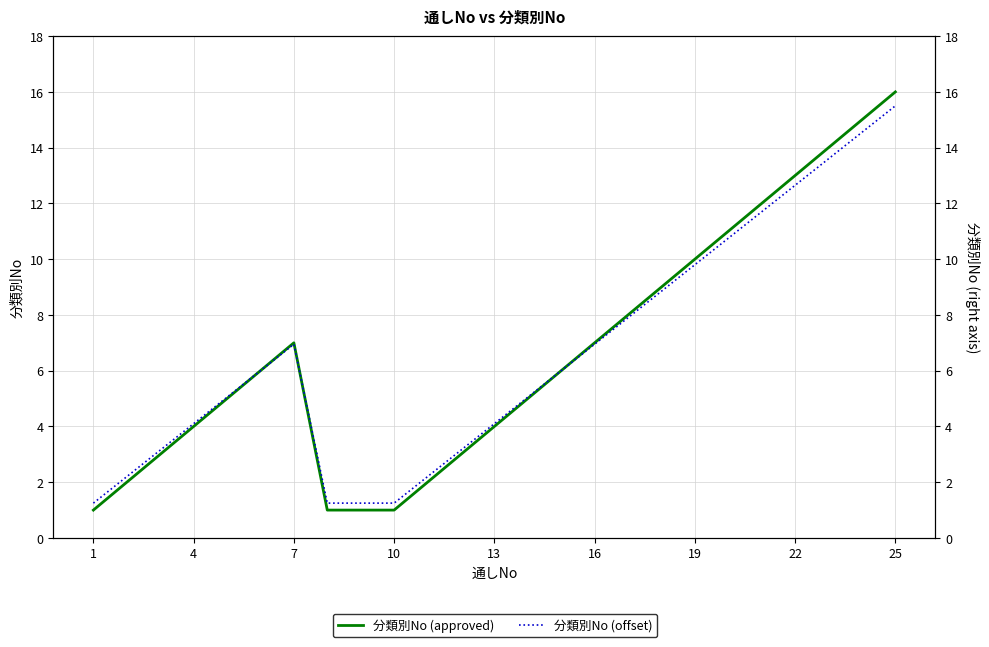

At how many categories does at least one series exceed 3?

19